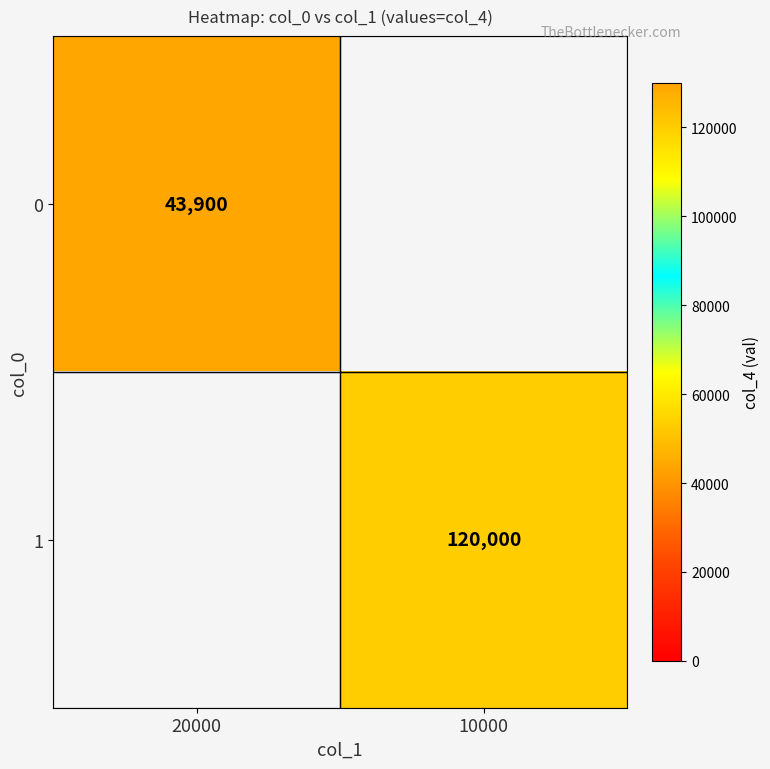

The 0 series shows 25396 at 20000. True or false?

False